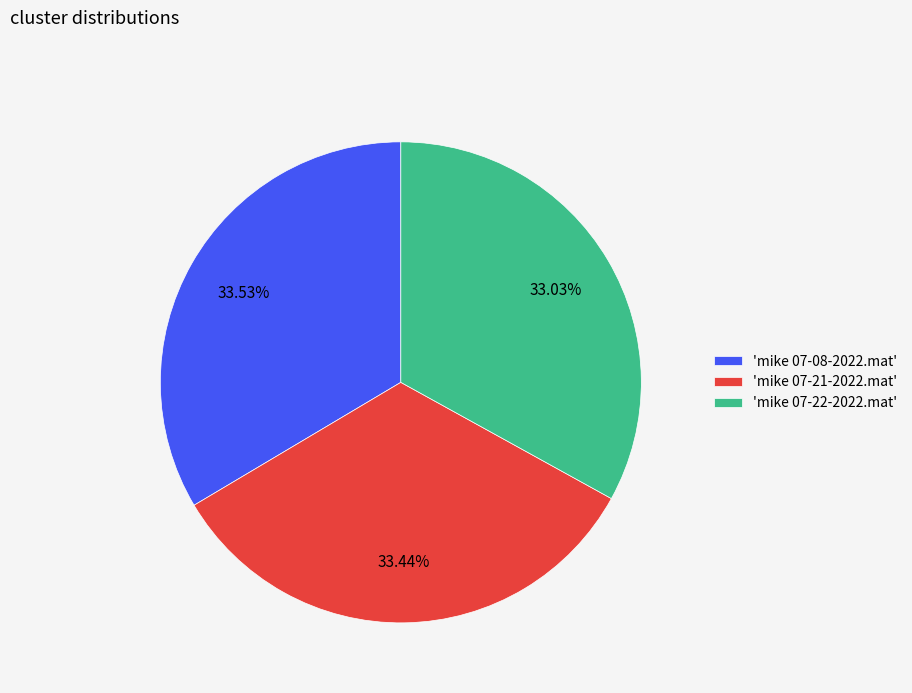

Approximately how many times larger is the value at 'mike 07-21-2022.mat' compared to 'mike 07-08-2022.mat'?

1.0